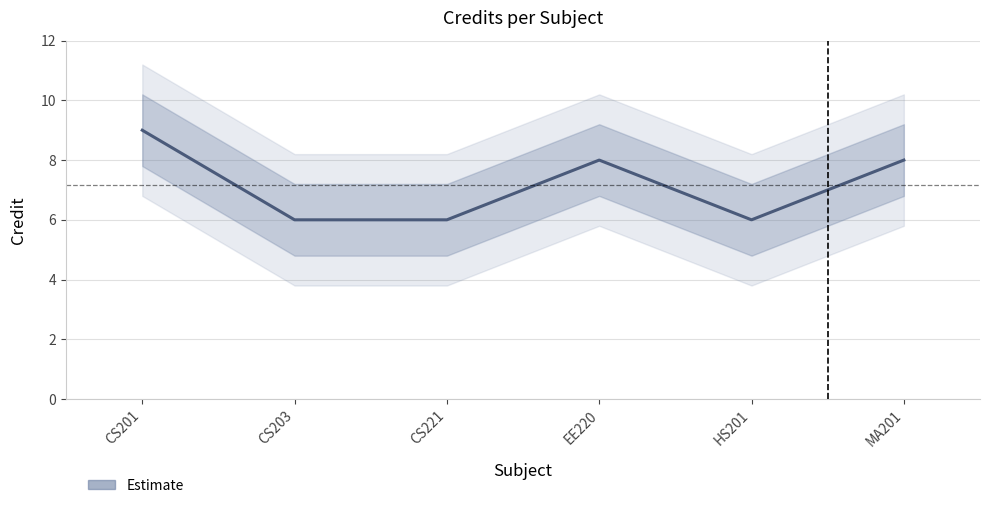

What is the difference between the values at HS201 and MA201?

2